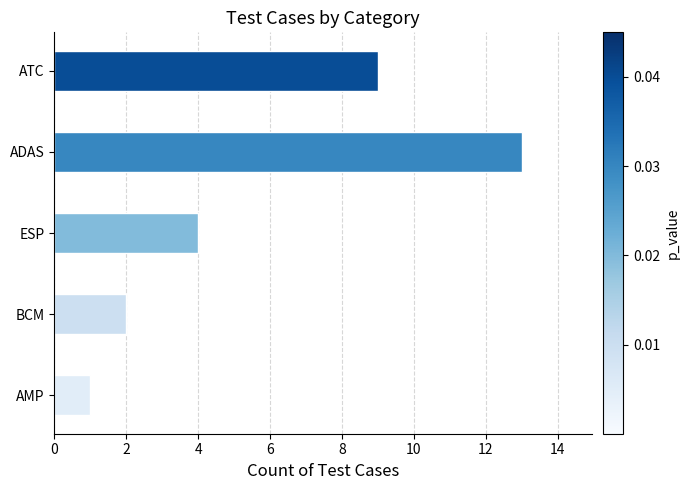

Does the chart contain any negative values?

No